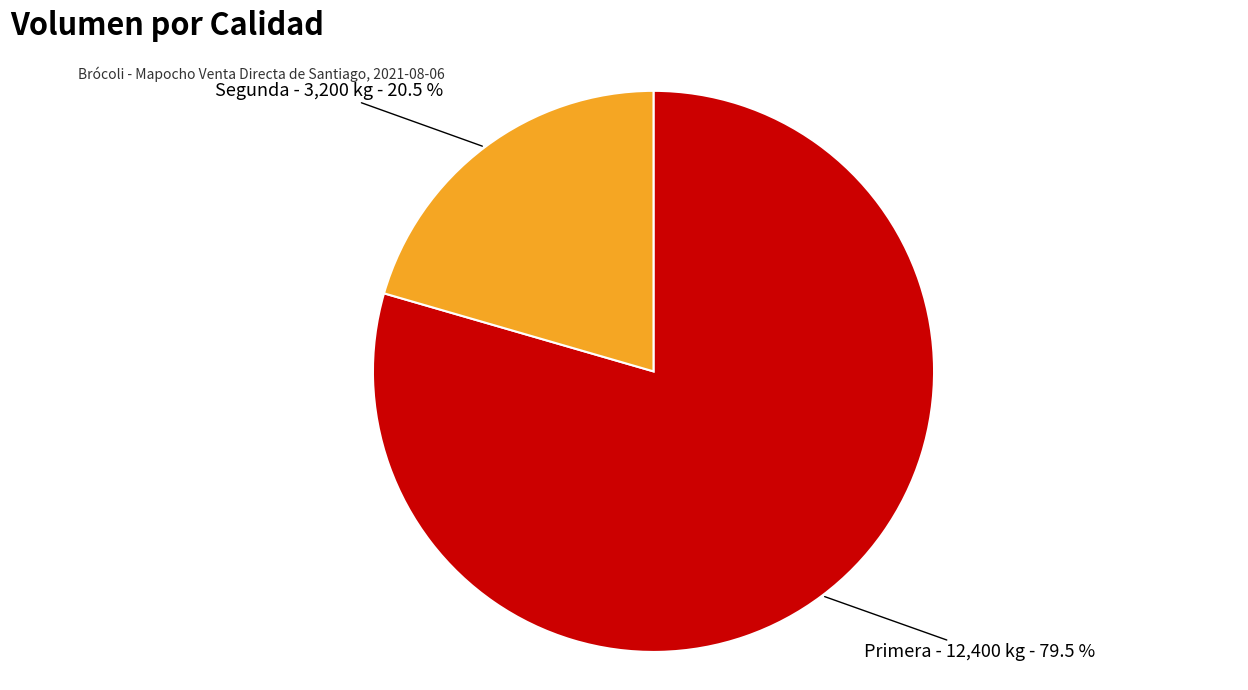

To the nearest percent, what is the difference between the Segunda and Primera slice percentages?

59%